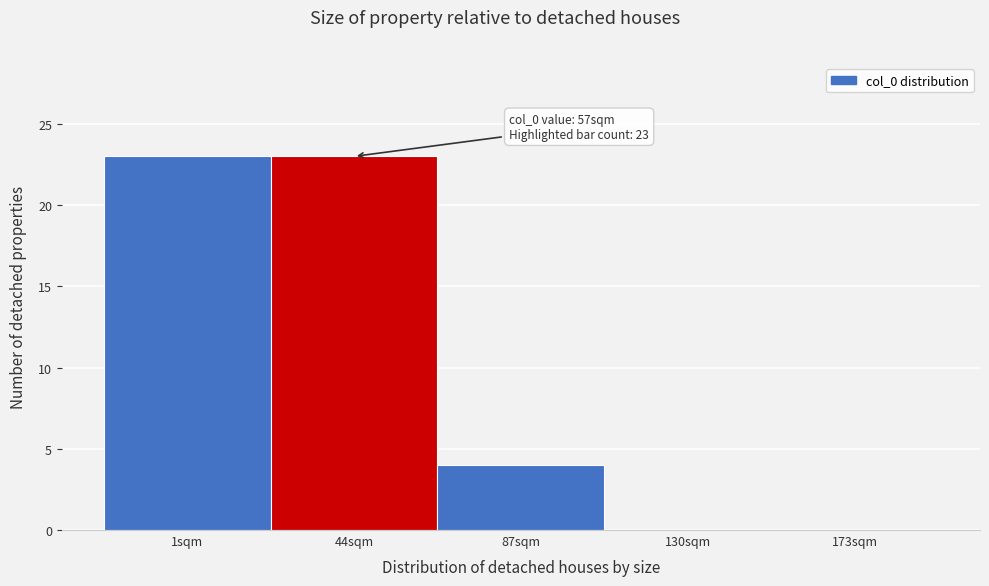

Reading left to right, what are all the values shown in this chart?

1sqm=23	44sqm=23	87sqm=4	130sqm=0	173sqm=0